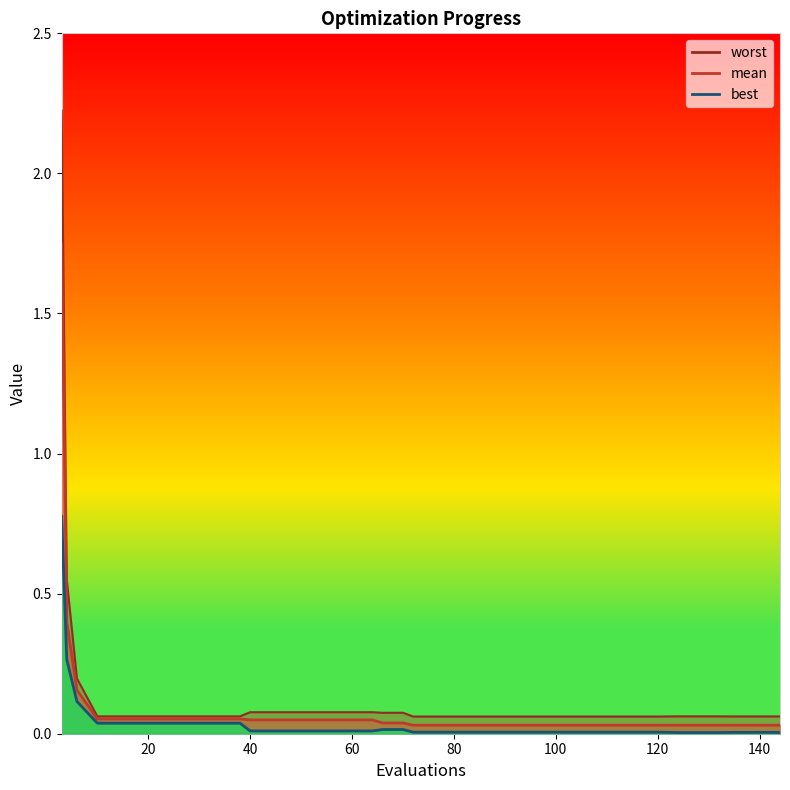

Is it true that worst equals 0.1 at 100?

False